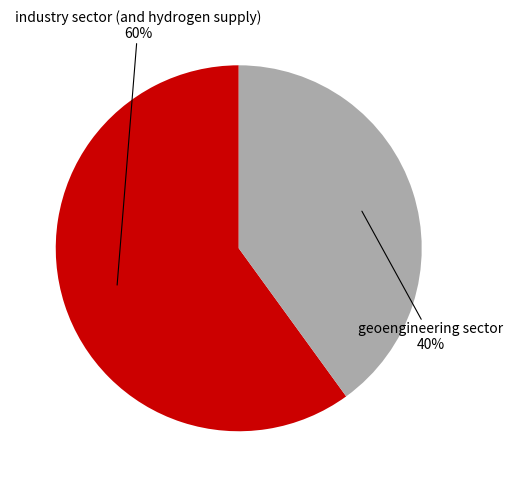

How many slices are in this pie chart?

2